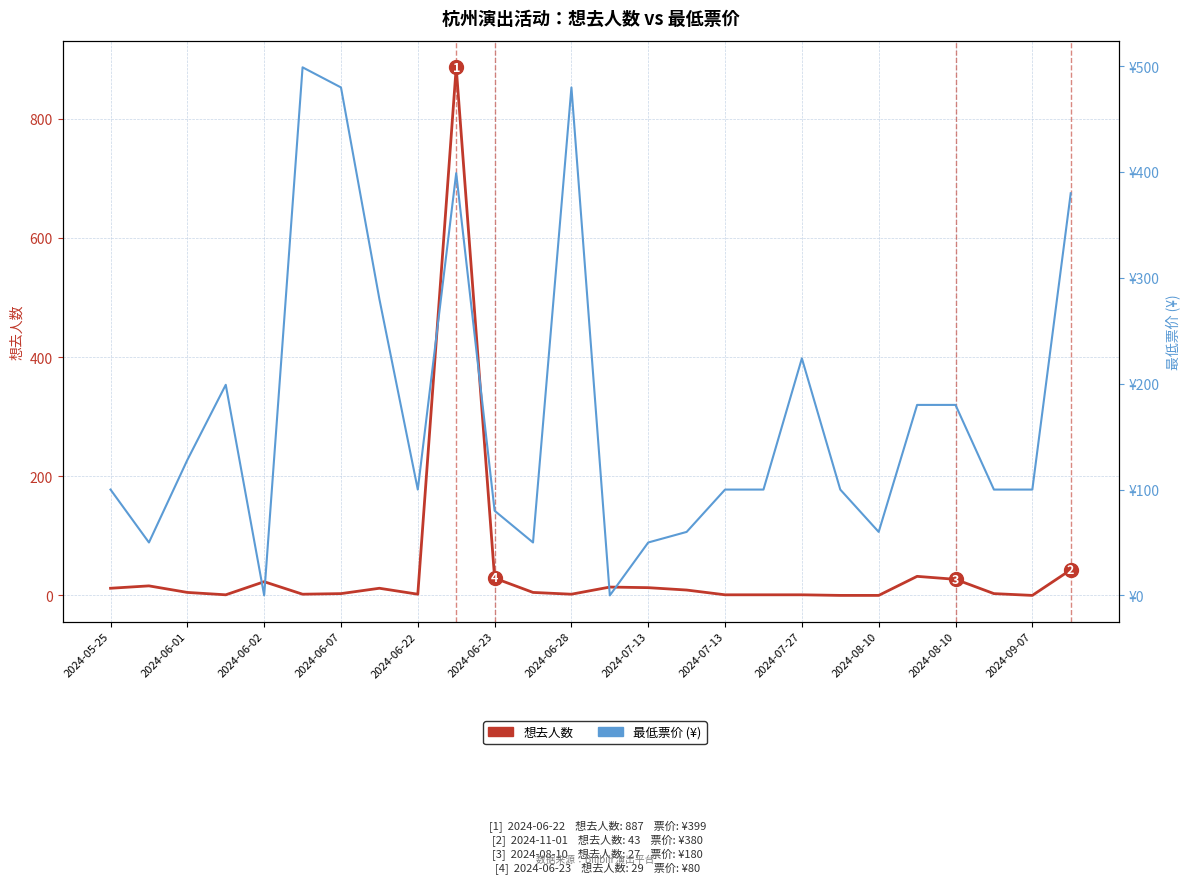

The value of 最低票价 (¥) at 2024-09-07 is 48. True or false?

False